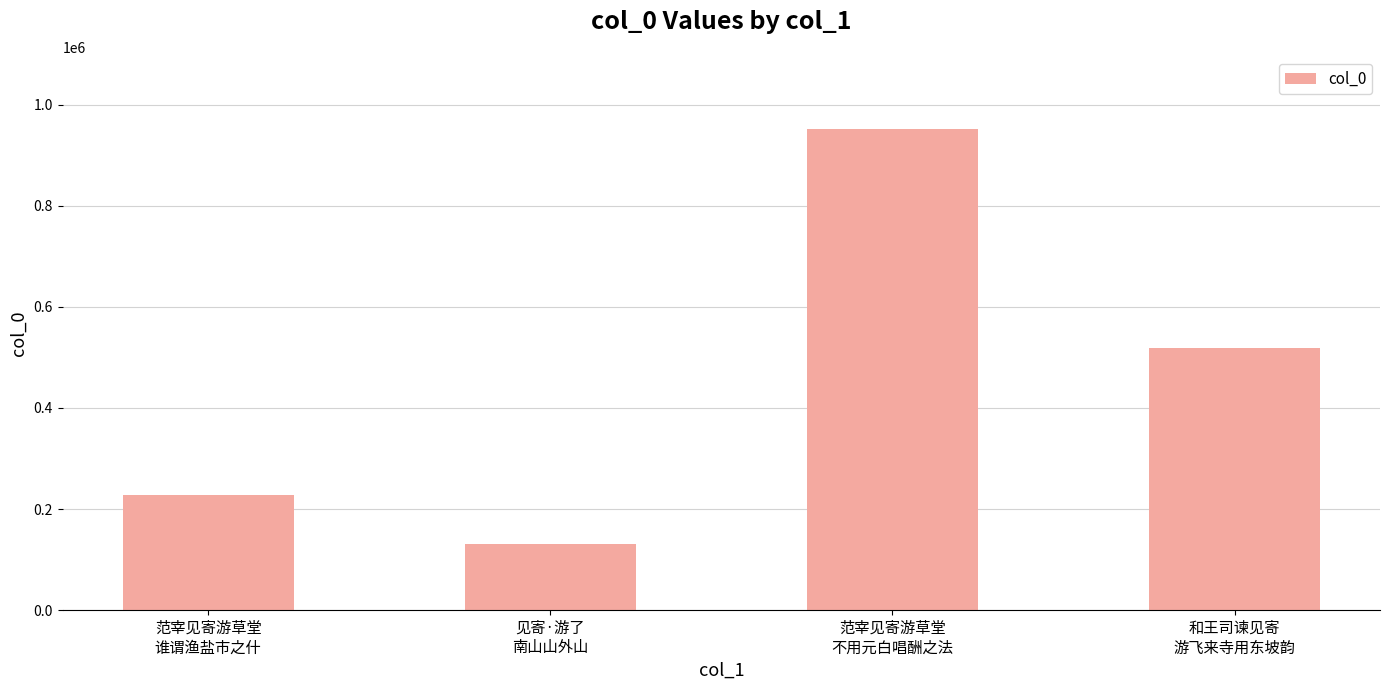

Rank the categories by value from lowest to highest.

见寄·游了
南山山外山, 范宰见寄游草堂
谁谓渔盐市之什, 和王司谏见寄
游飞来寺用东坡韵, 范宰见寄游草堂
不用元白唱酬之法